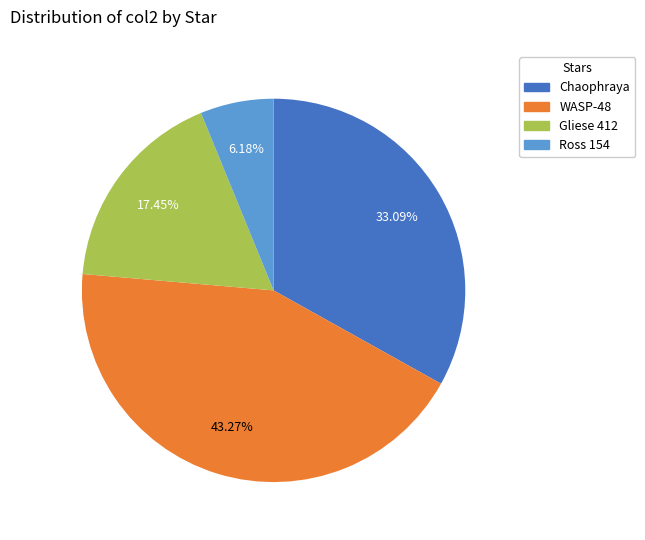

The Chaophraya slice represents 33% of the pie. True or false?

True